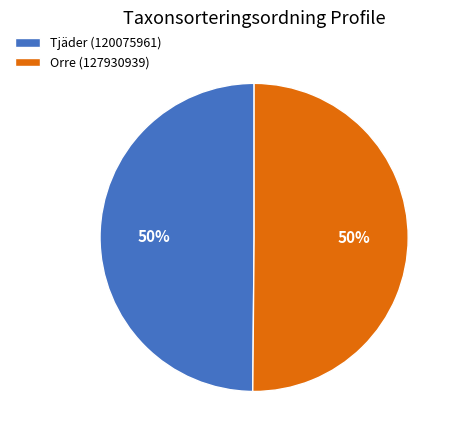

How many segments does this pie chart have?

2